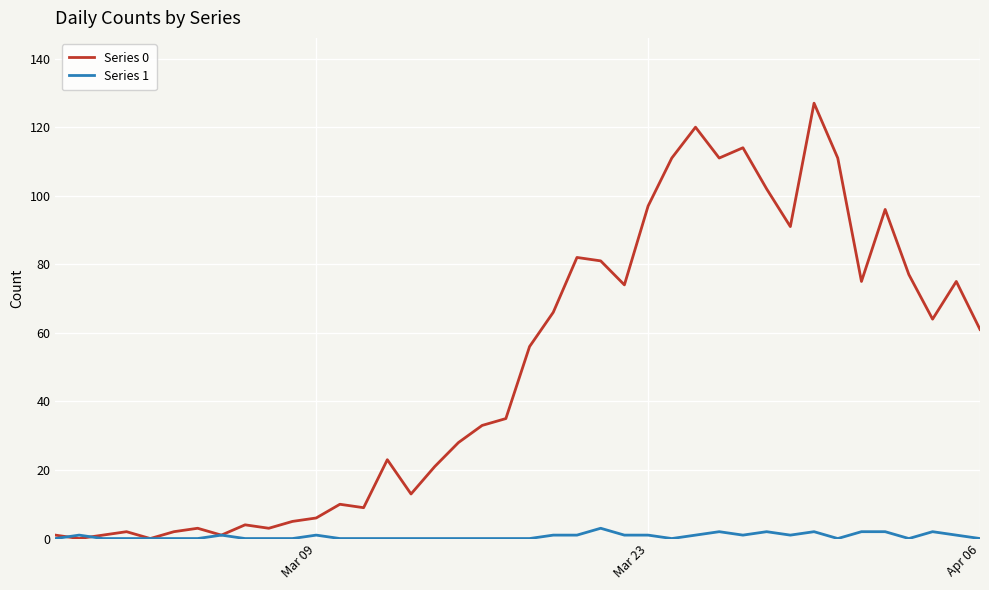

List the series in order of their peak value, lowest first.

Series 1, Series 0